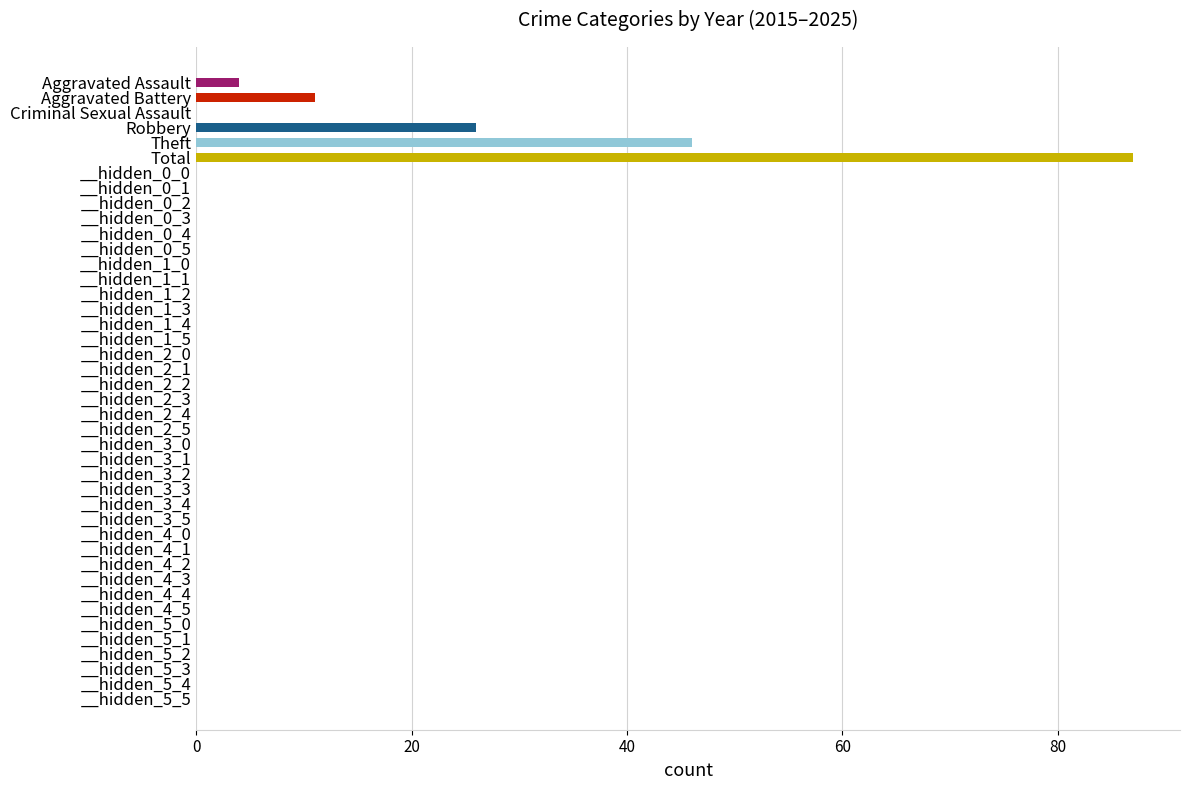

Approximately how many times larger is the value at Aggravated Battery compared to Robbery?

0.4